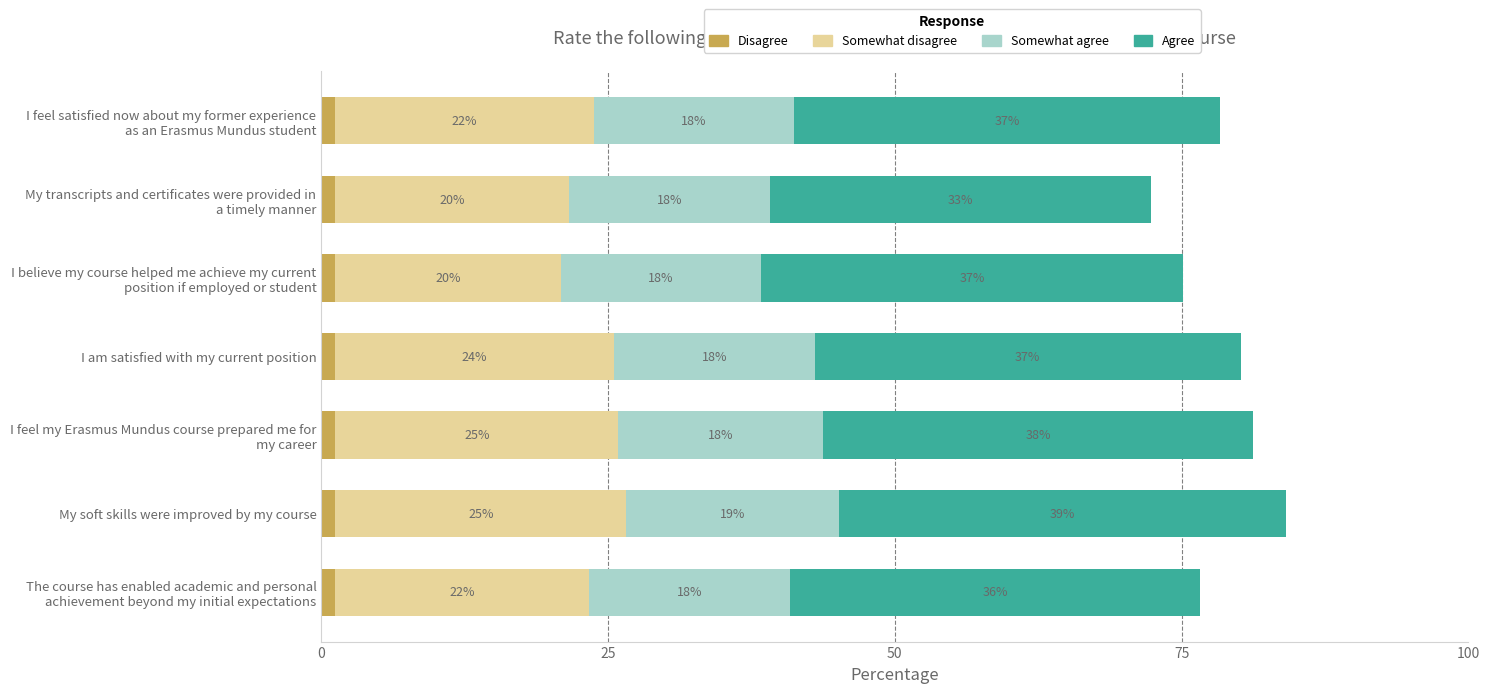

What are all the series names shown in the legend?

Disagree, Somewhat disagree, Somewhat agree, Agree